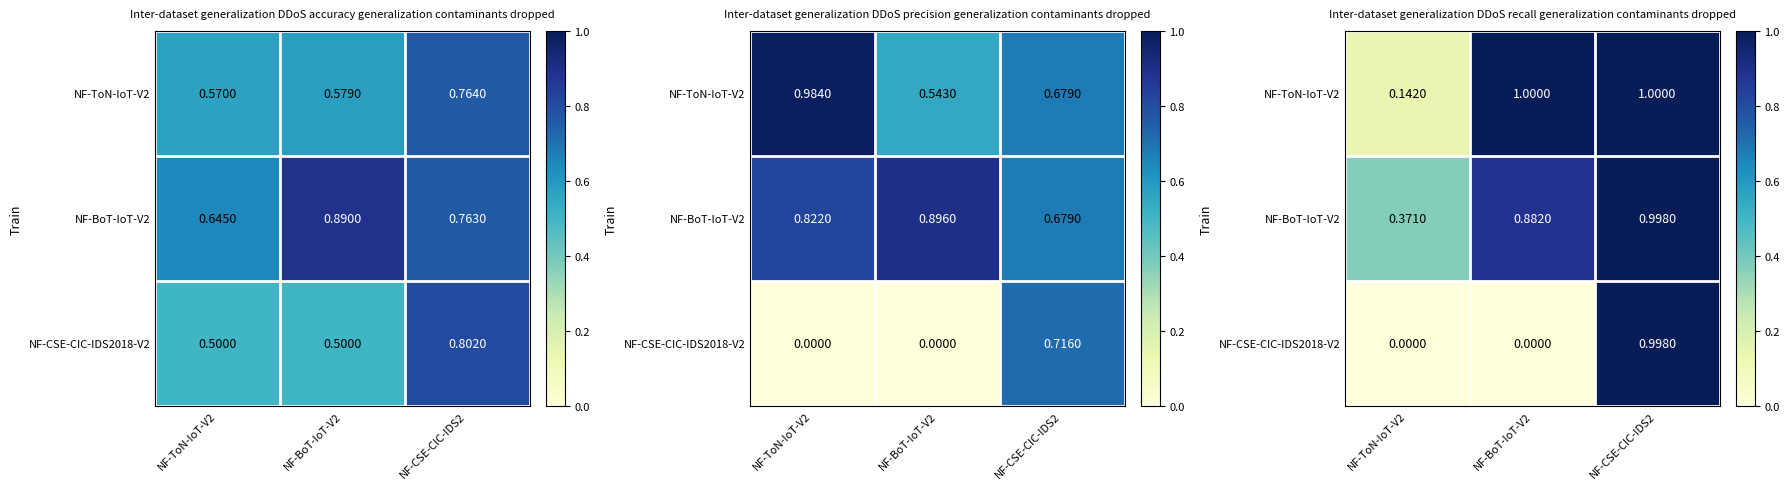

Count the number of categories in the chart.

3